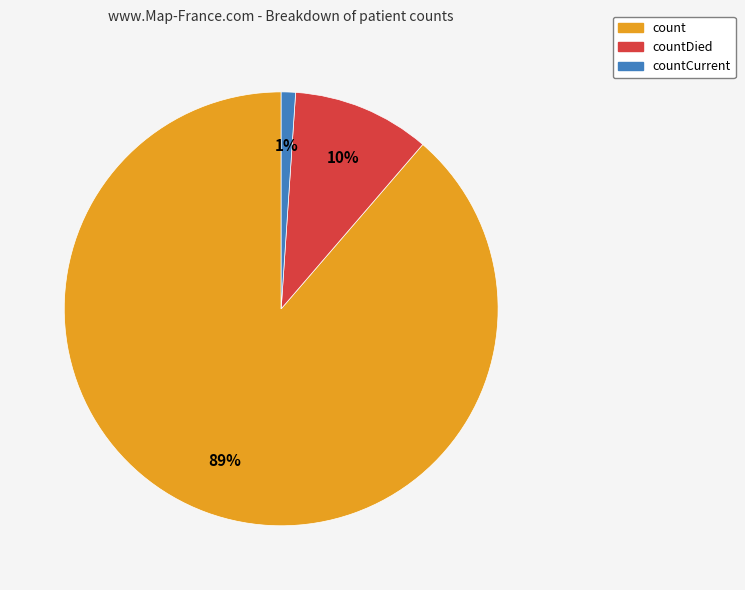

Is there a majority slice in this chart?

Yes